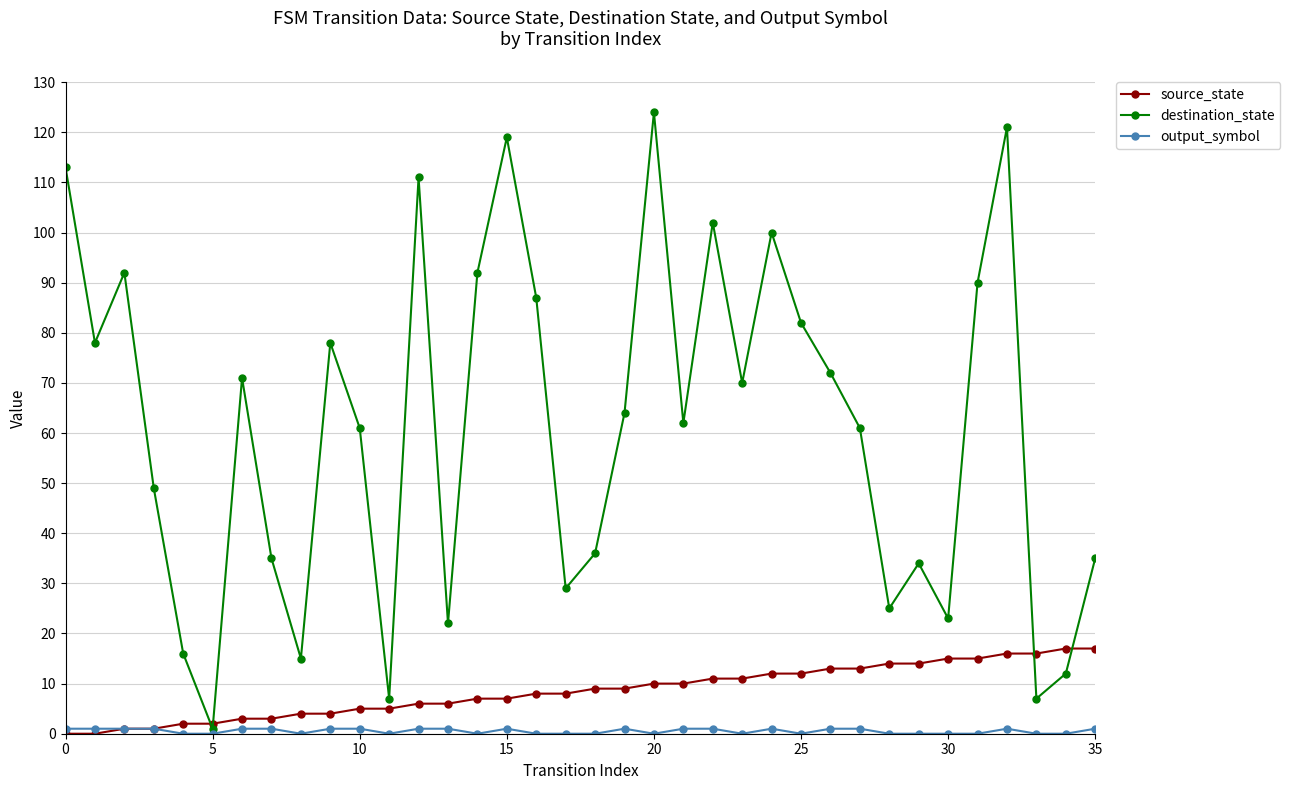

In destination_state, how many points are lower than both neighbors (excluding endpoints)?

11